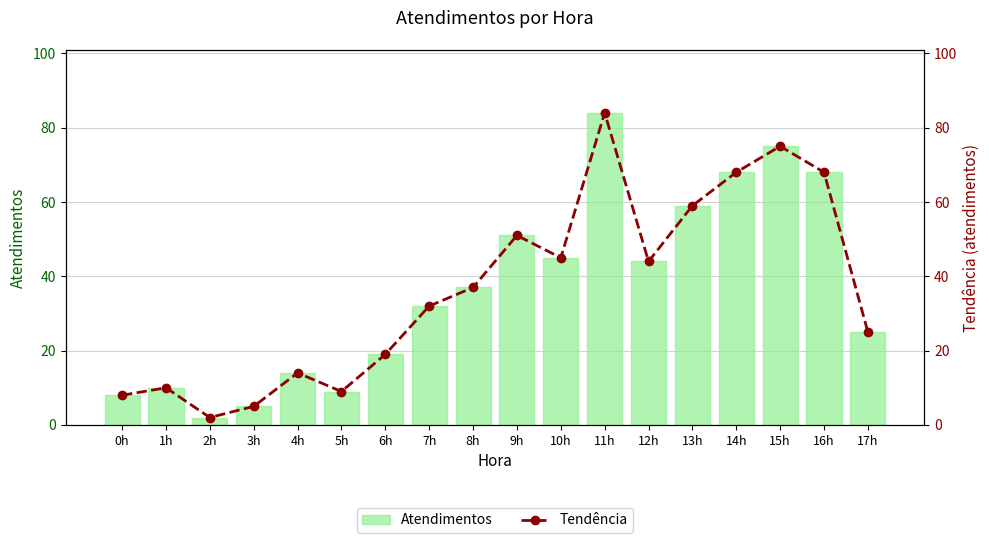

How many values in the Atendimentos series exceed 37?

8